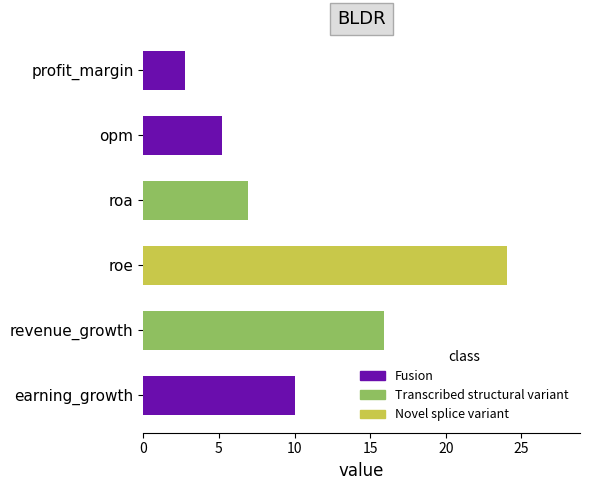

What is the label of the 2nd bar from the top?

opm